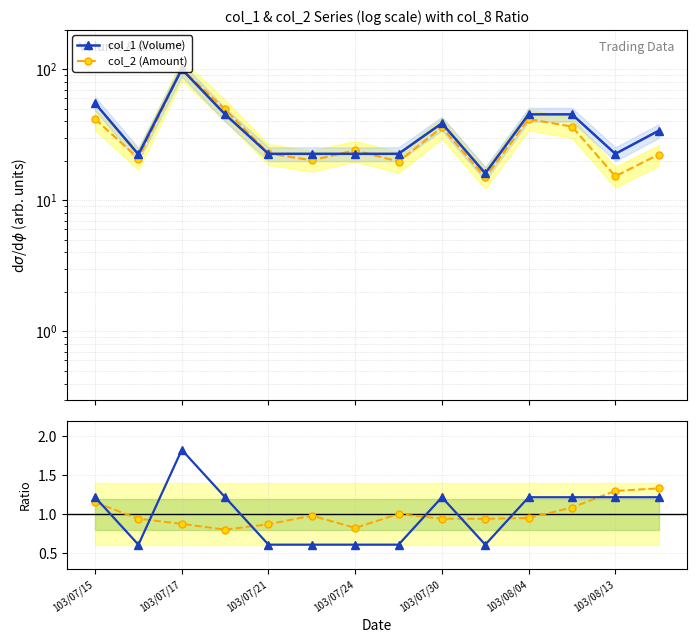

Which series has the largest total across all categories?

col_1 (Volume)